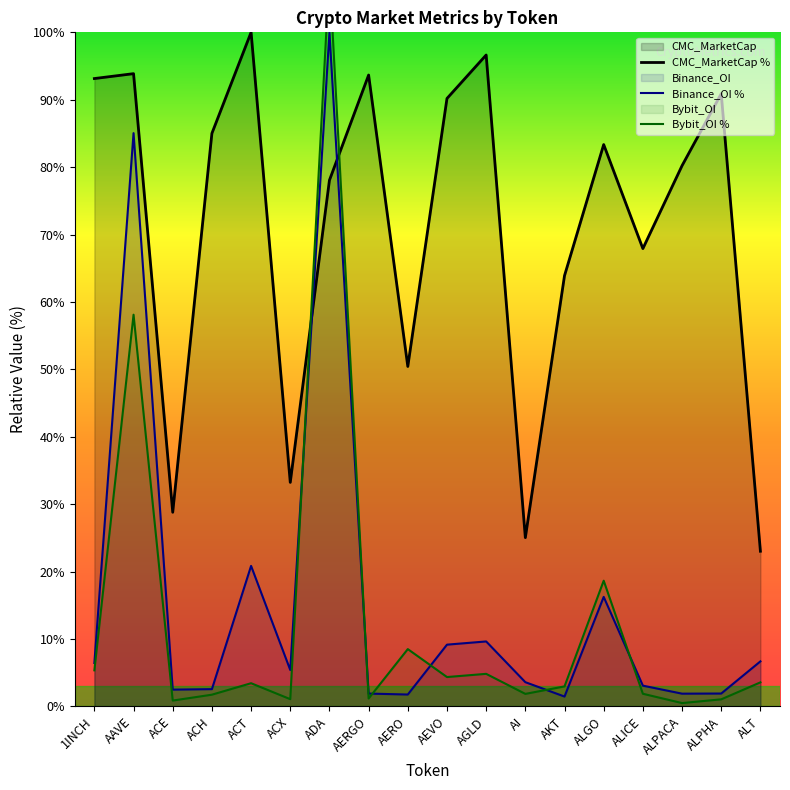

Does the chart have visible grid lines?

No